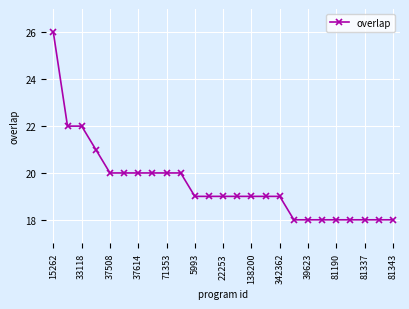

What is the difference between the second highest and minimum values?

4